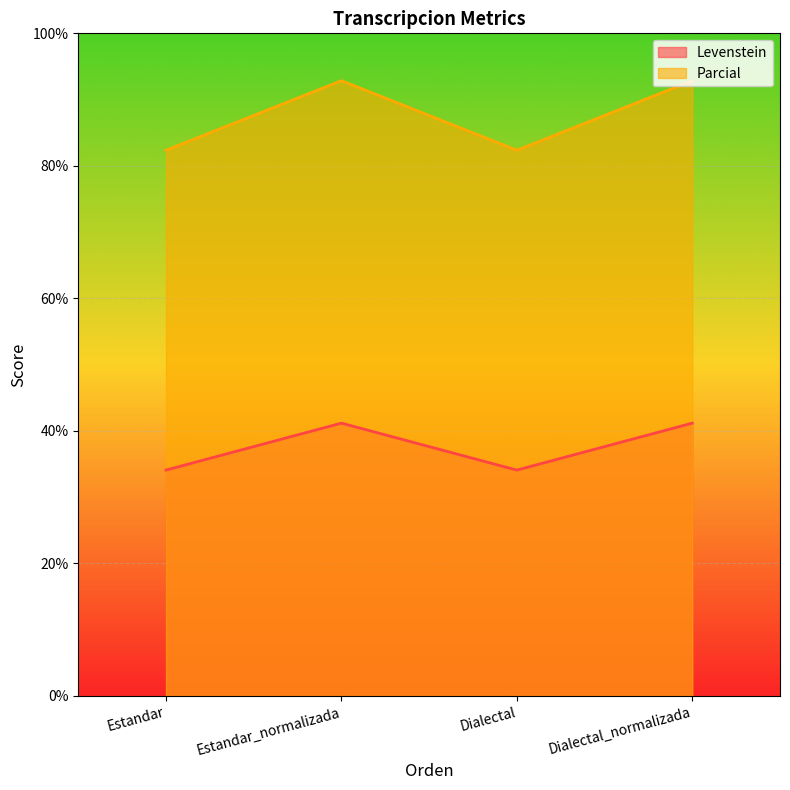

At which category does Parcial reach its first local peak?

Estandar_normalizada